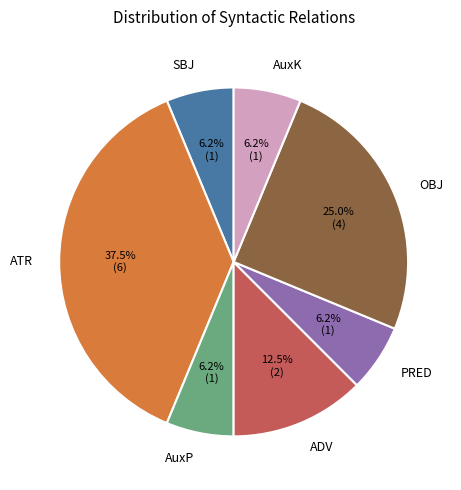

Does ATR account for over 50% of the chart?

No